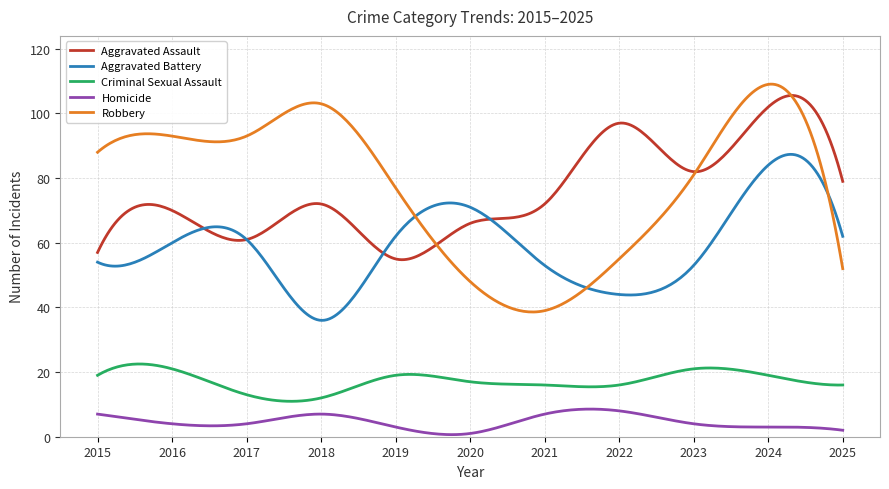

What is the smallest value displayed?

0.6